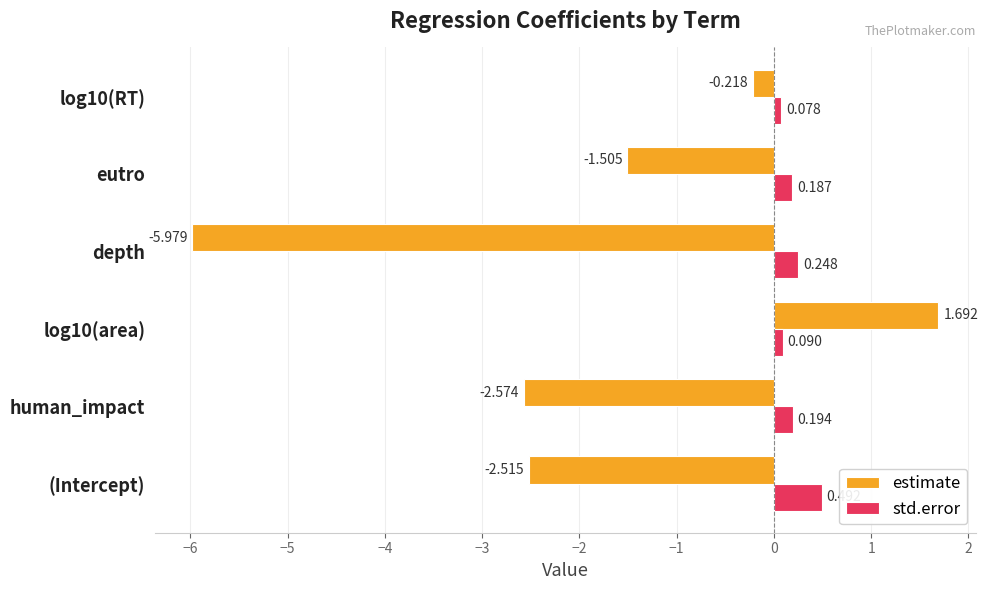

Rank the series by their average value, from highest to lowest.

std.error, estimate